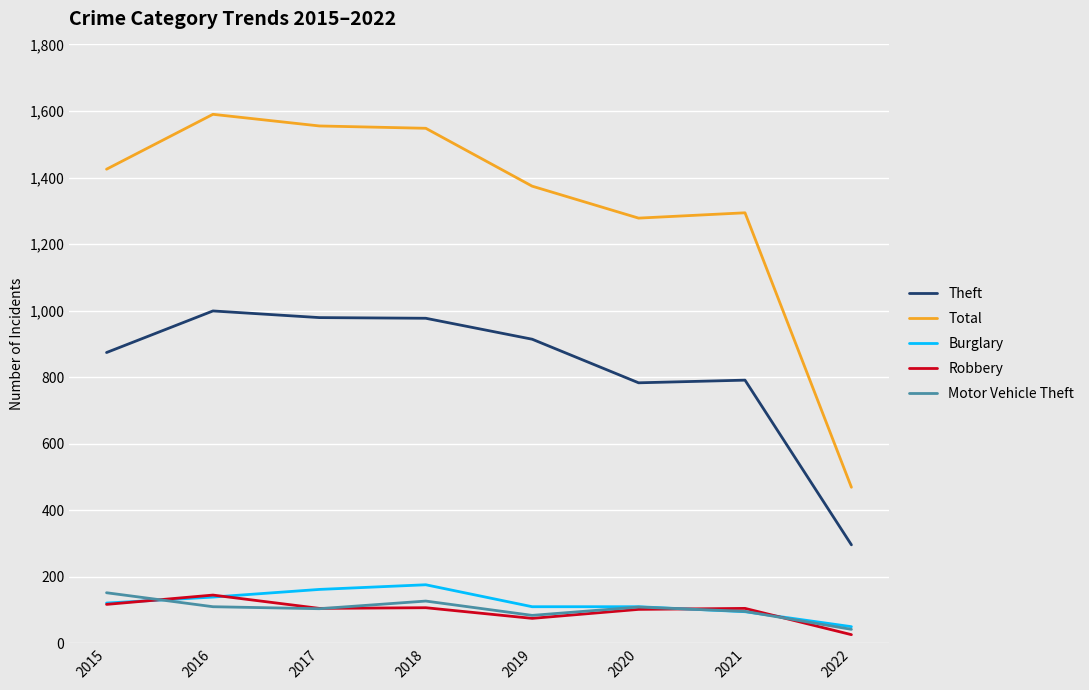

In Total, how many points are lower than both neighbors (excluding endpoints)?

1